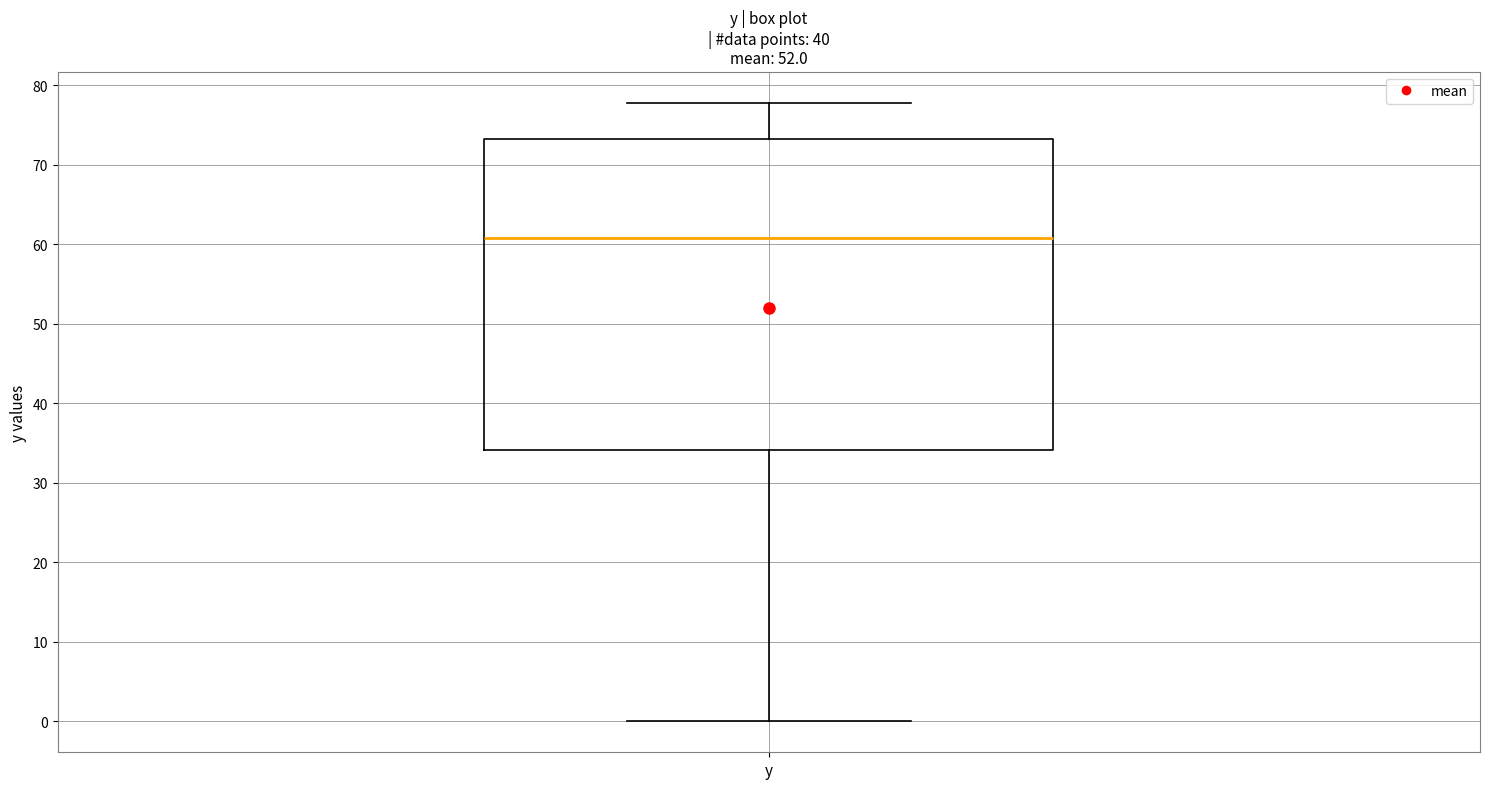

Read this box plot against the y-axis: the position of the median line, the range covered by the box, and the ends of both whiskers. The values are not printed on the chart, so give them approximately, as read against the axis.

median 61, box 34 to 73, whiskers 0 to 78